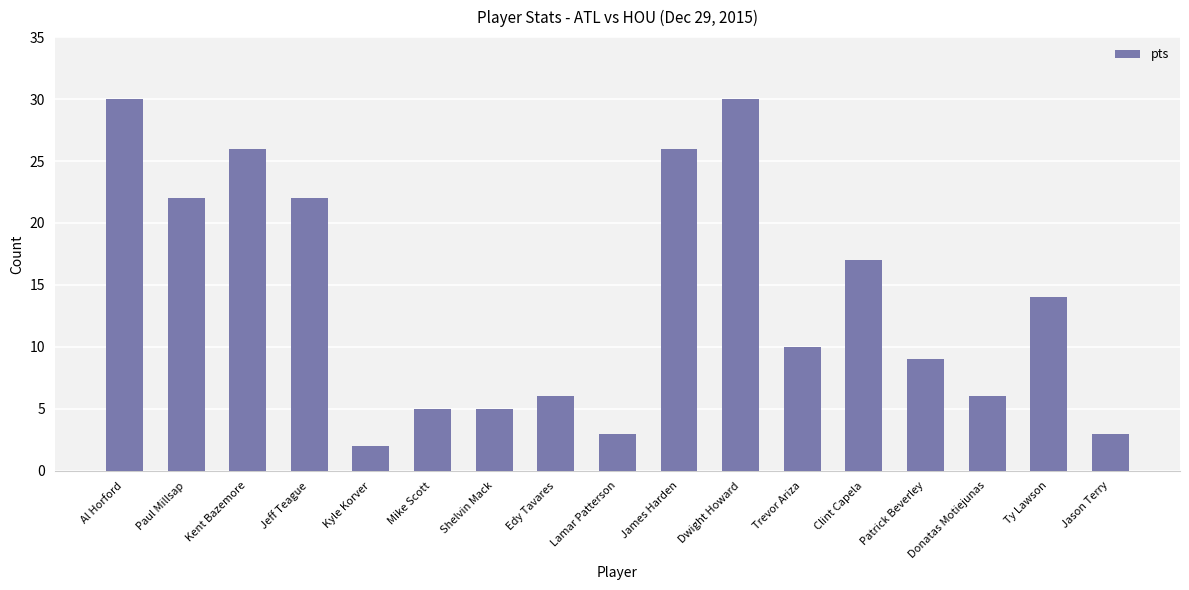

What is the value of the 12th bar from the left?

10